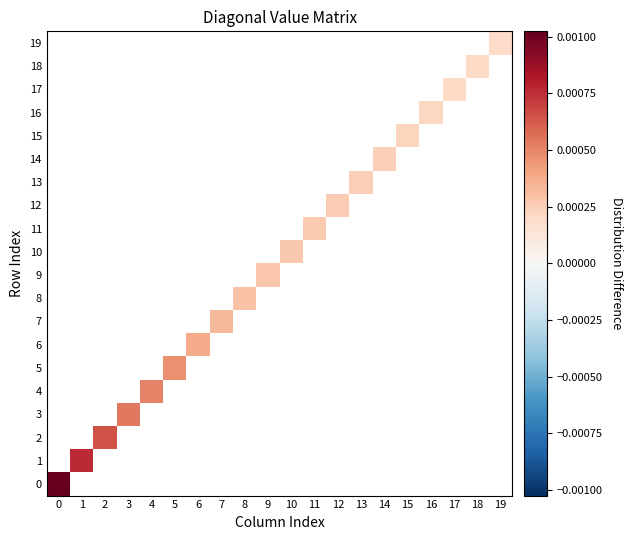

Rank the series at 0 from highest to lowest value.

0, 1, 2, 3, 4, 5, 6, 7, 8, 9, 10, 11, 12, 13, 14, 15, 16, 17, 18, 19